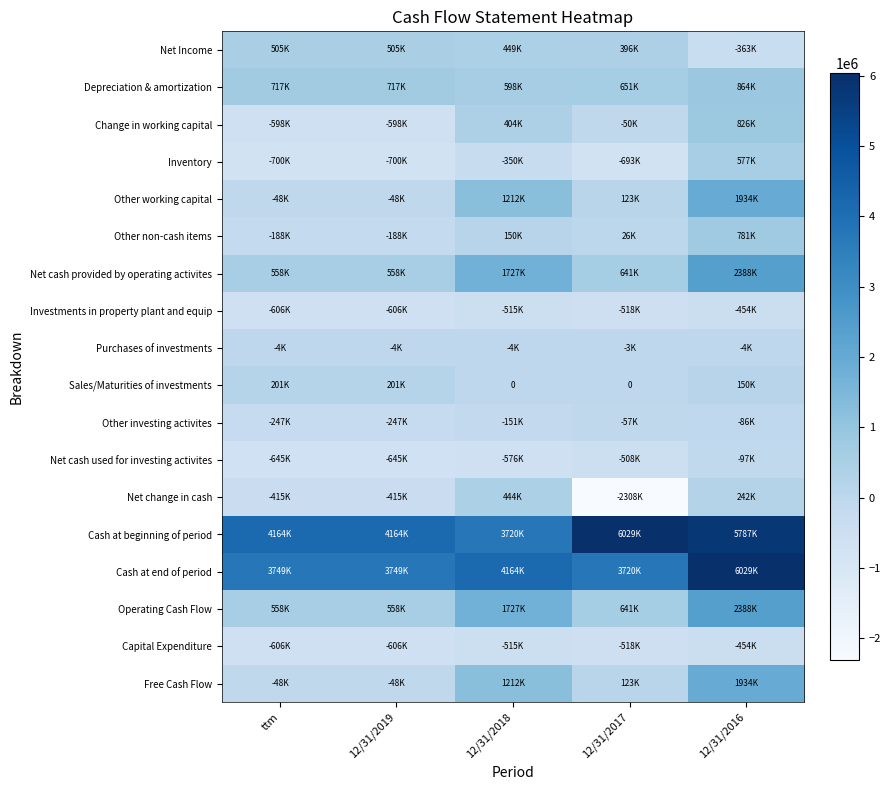

What value does the Other investing activites series have at 12/31/2016, to the nearest 50?

-86050